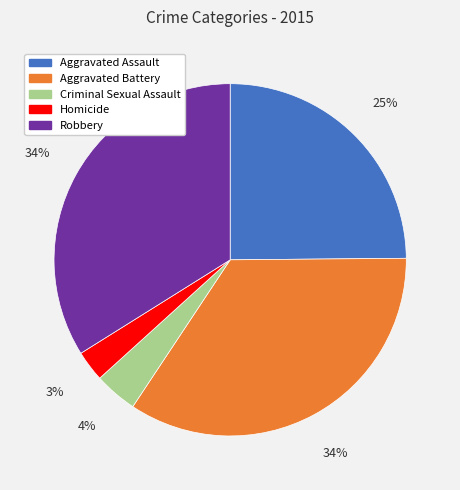

How many segments does this pie chart have?

5